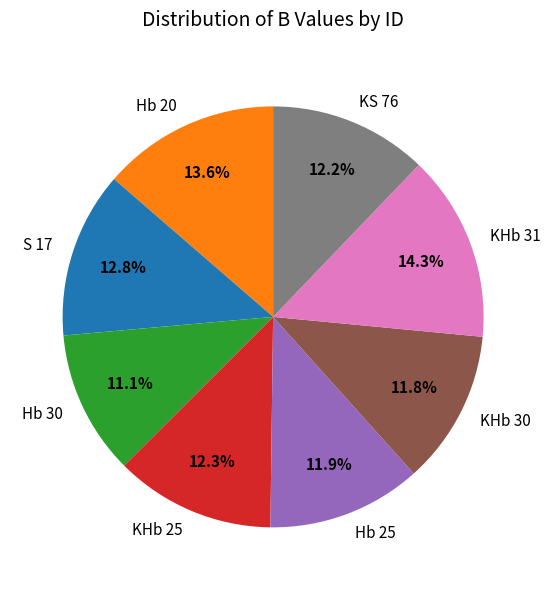

Count the number of slices in the pie.

8